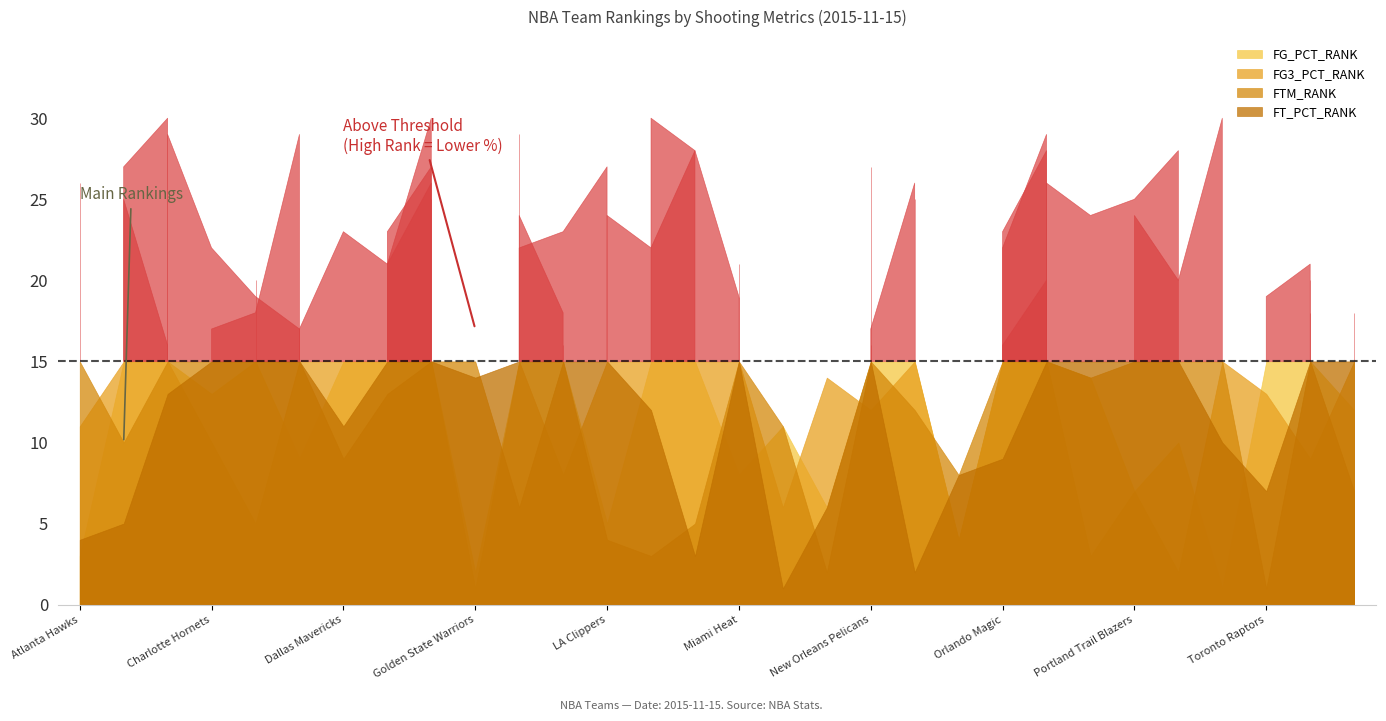

What is the sum of the FG_PCT_RANK values at Denver Nuggets and Milwaukee Bucks?

34